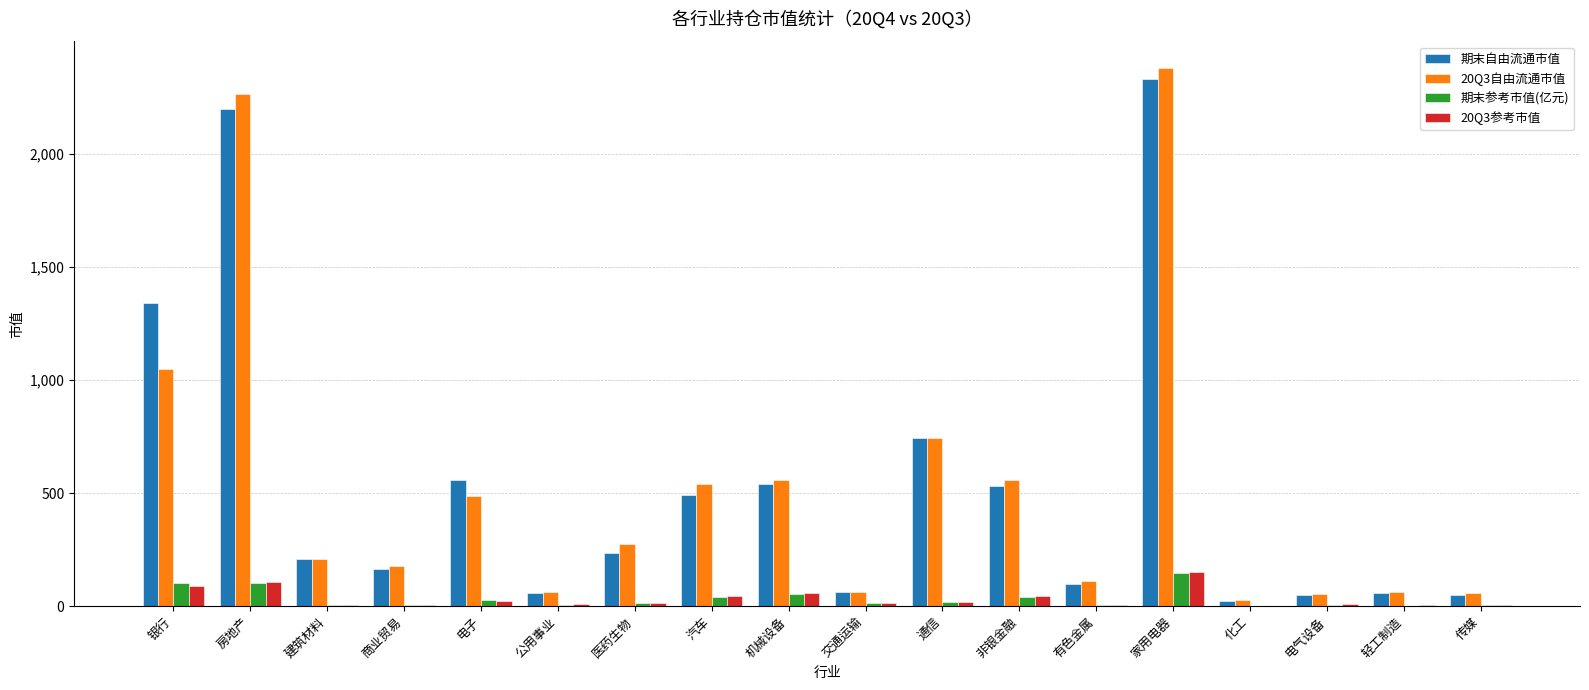

How many groups of bars are there?

18